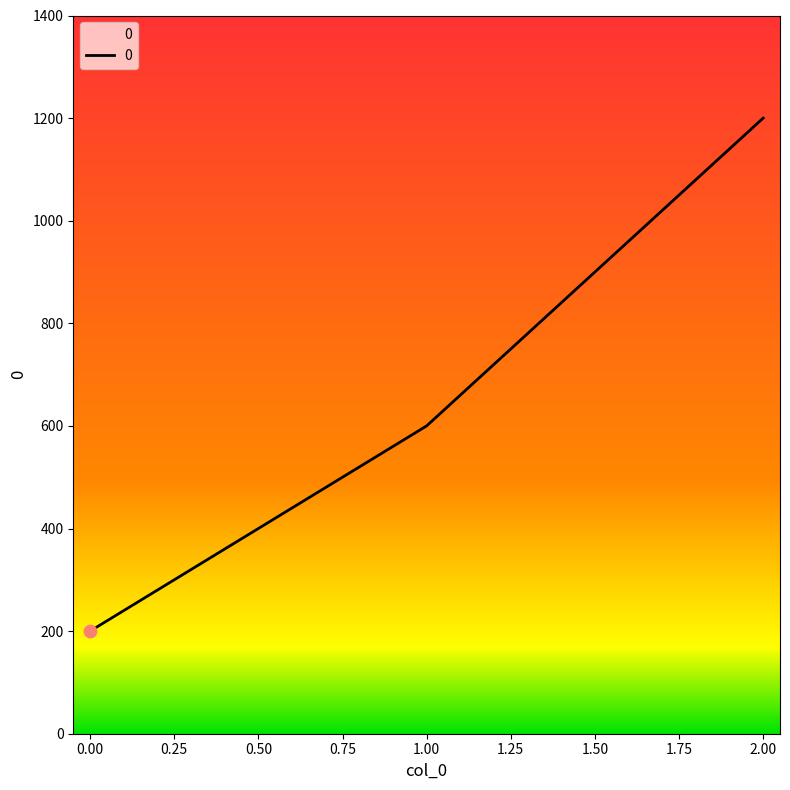

What is the change in value from 0.00 to 1.00?

+400